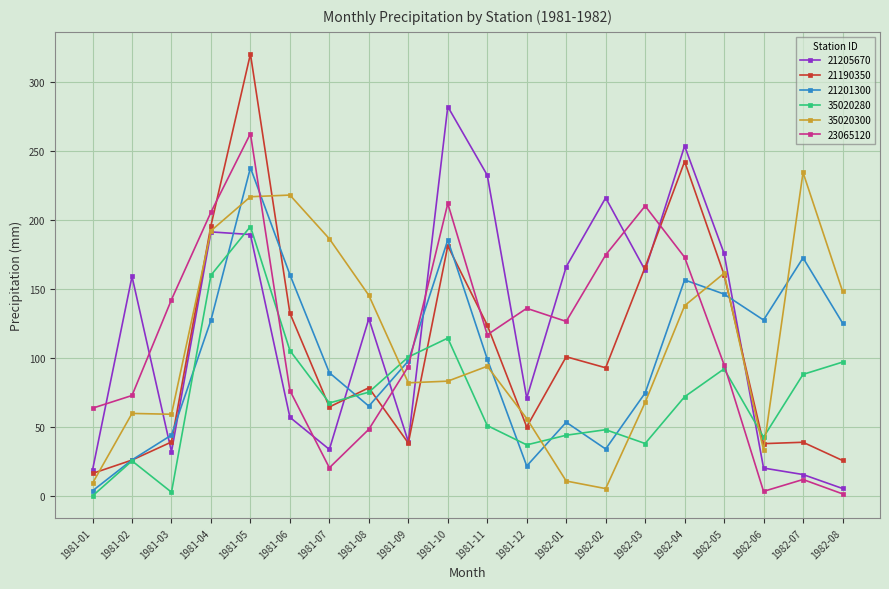

Which series has the largest total across all categories?

21205670